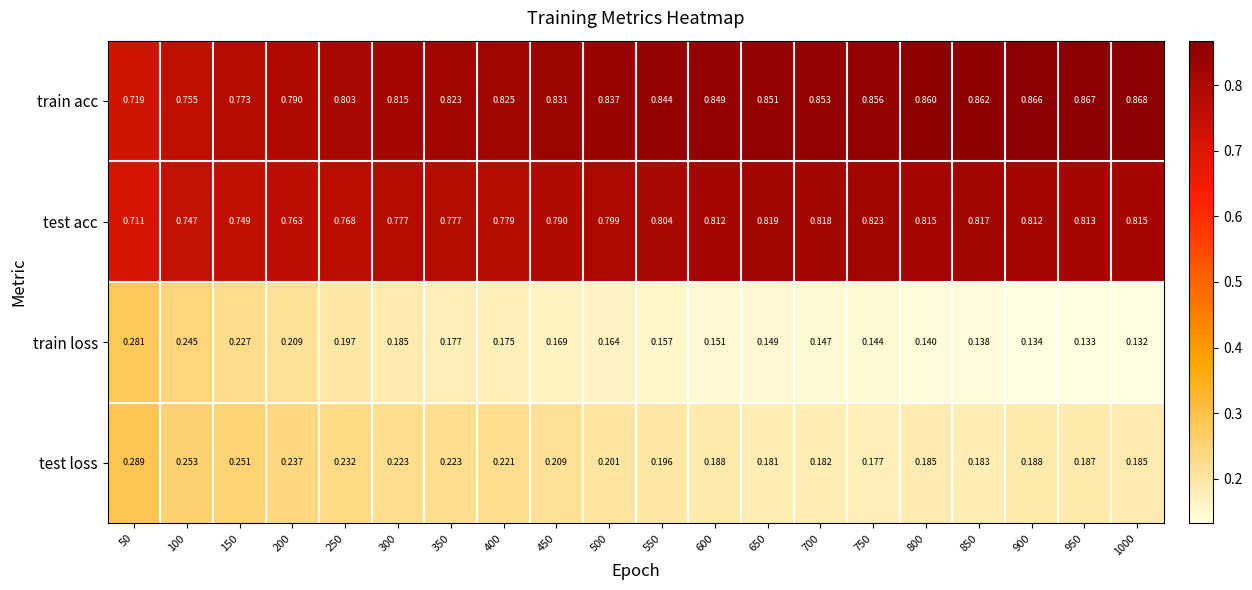

Which series has the largest total across all categories?

train acc